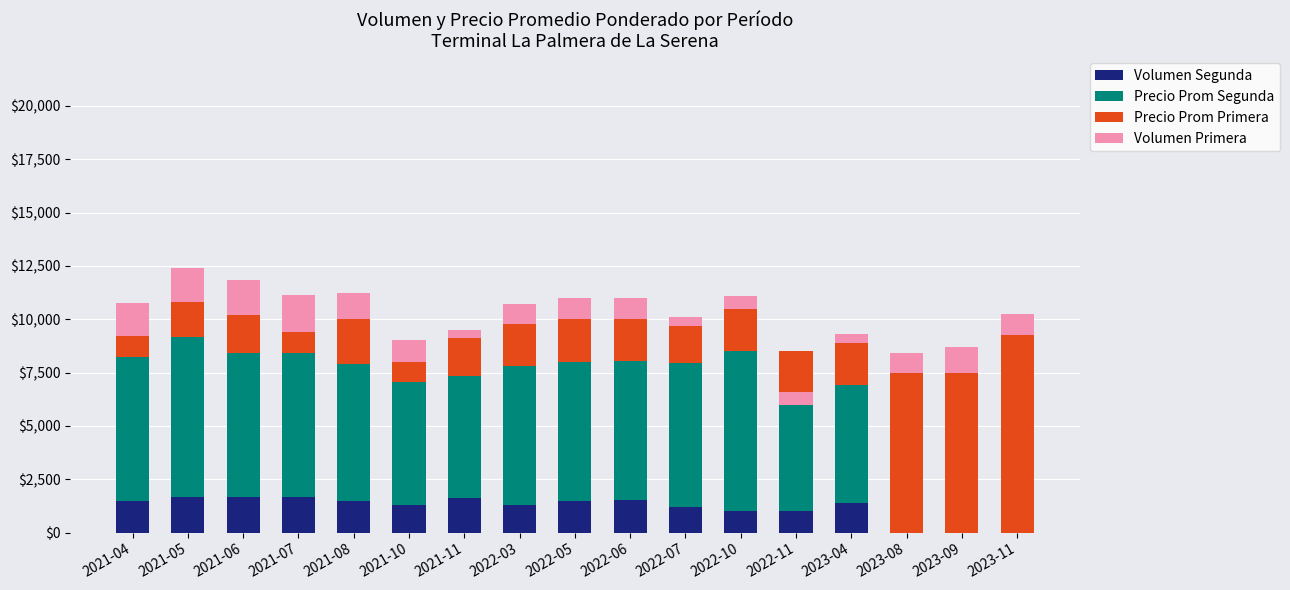

At how many categories does at least one series exceed 4740?

17